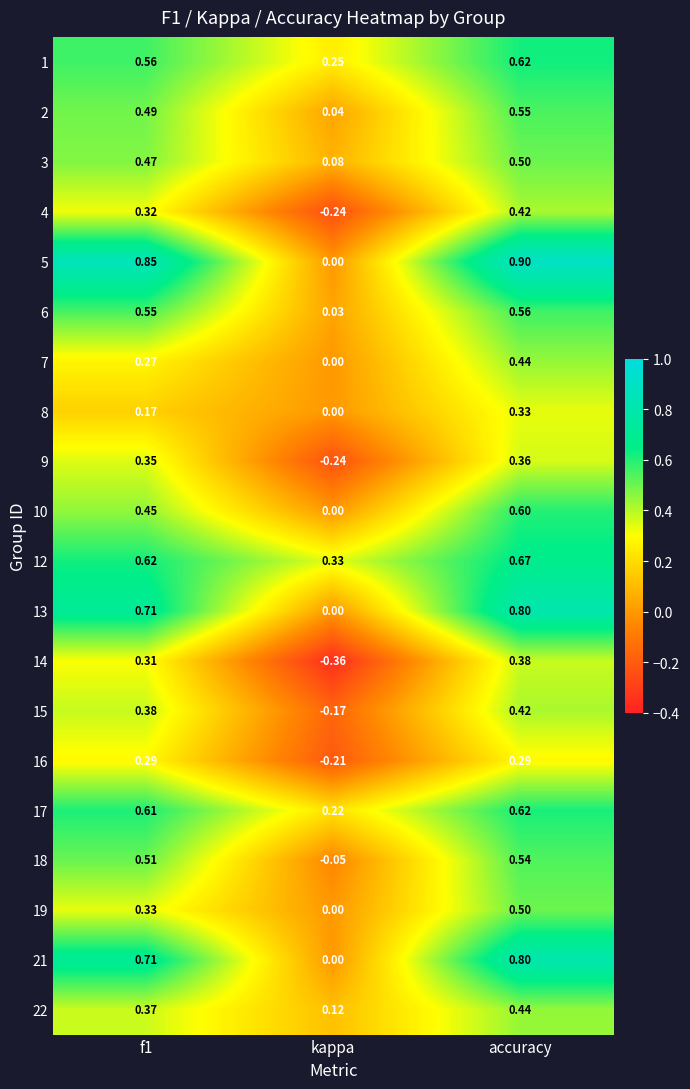

Which label corresponds to the smallest value in the chart?

kappa